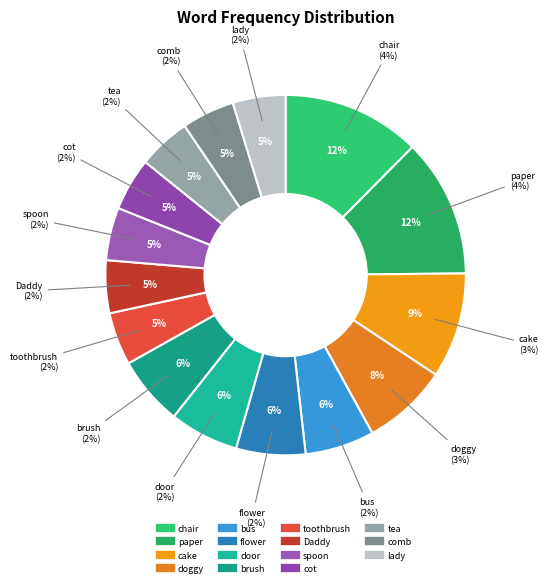

Is spoon the majority of the pie?

No